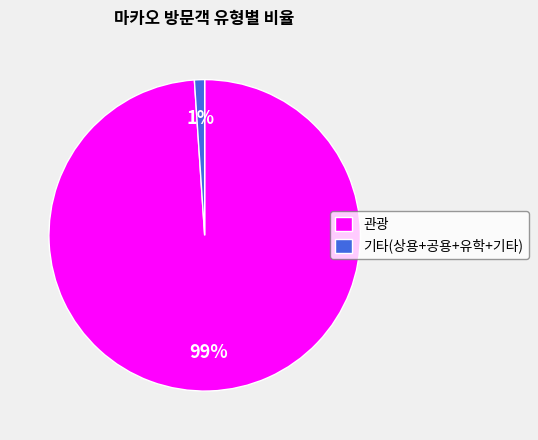

Which slice is the smallest?

기타(상용+공용+유학+기타)